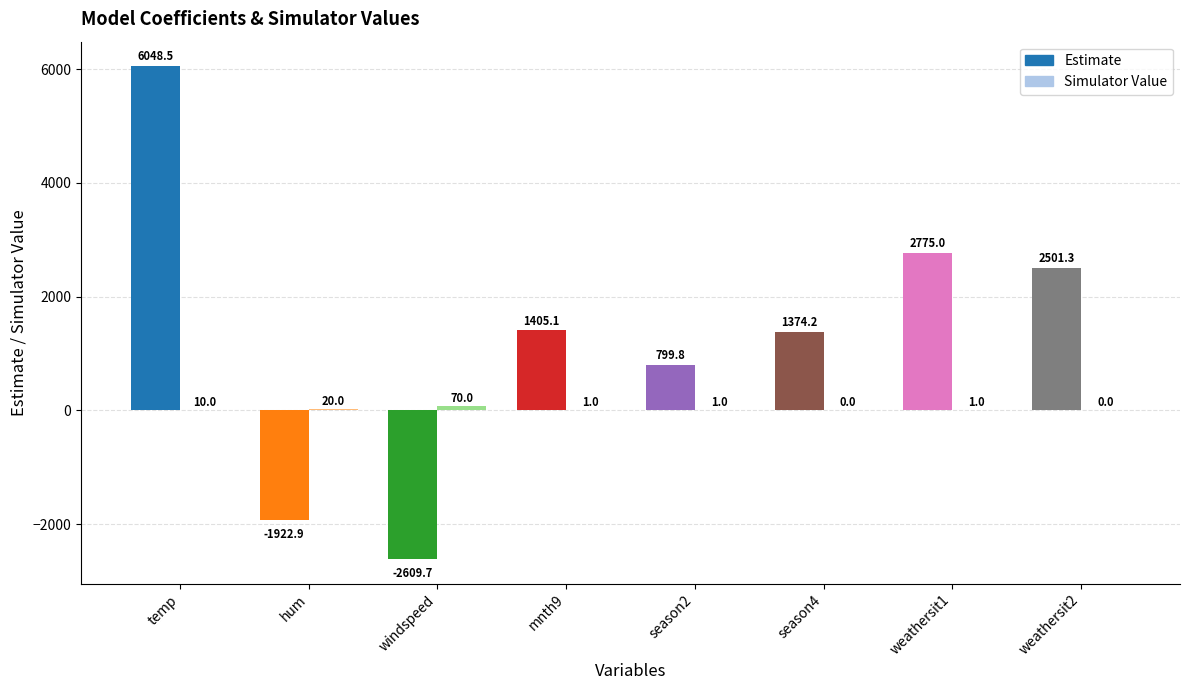

How many distinct data groups are displayed?

2